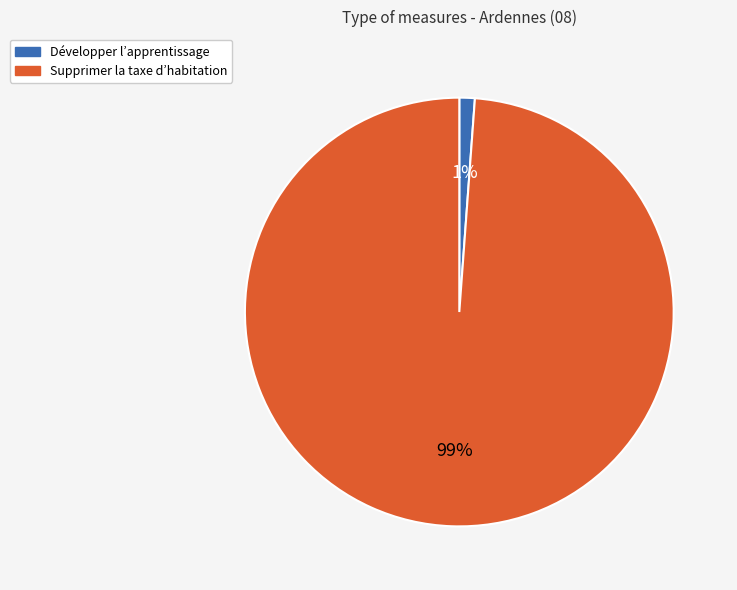

To the nearest percent, what percentage of the pie is Développer l’apprentissage?

1%